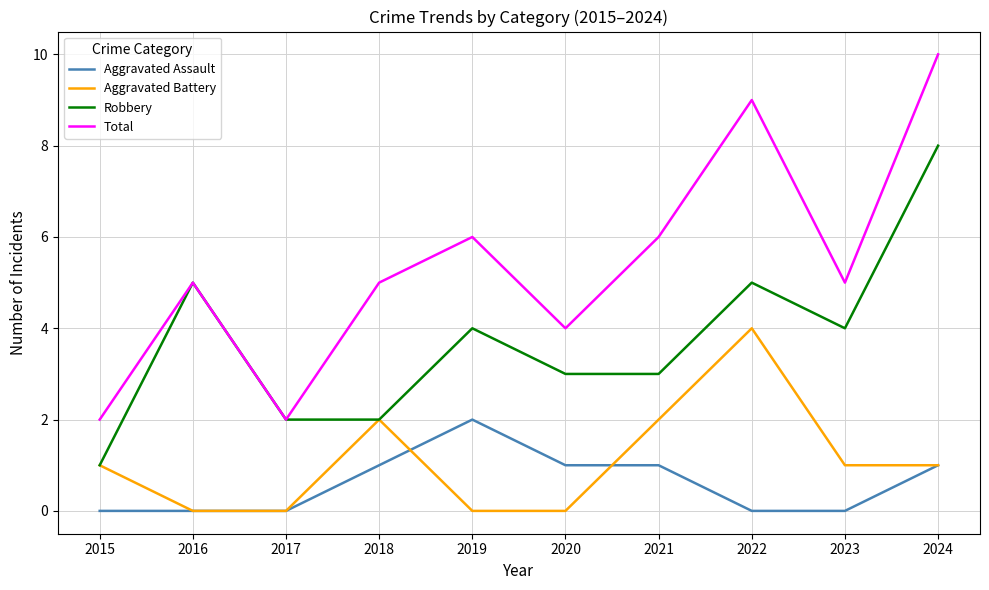

Which series has the largest total across all categories?

Total